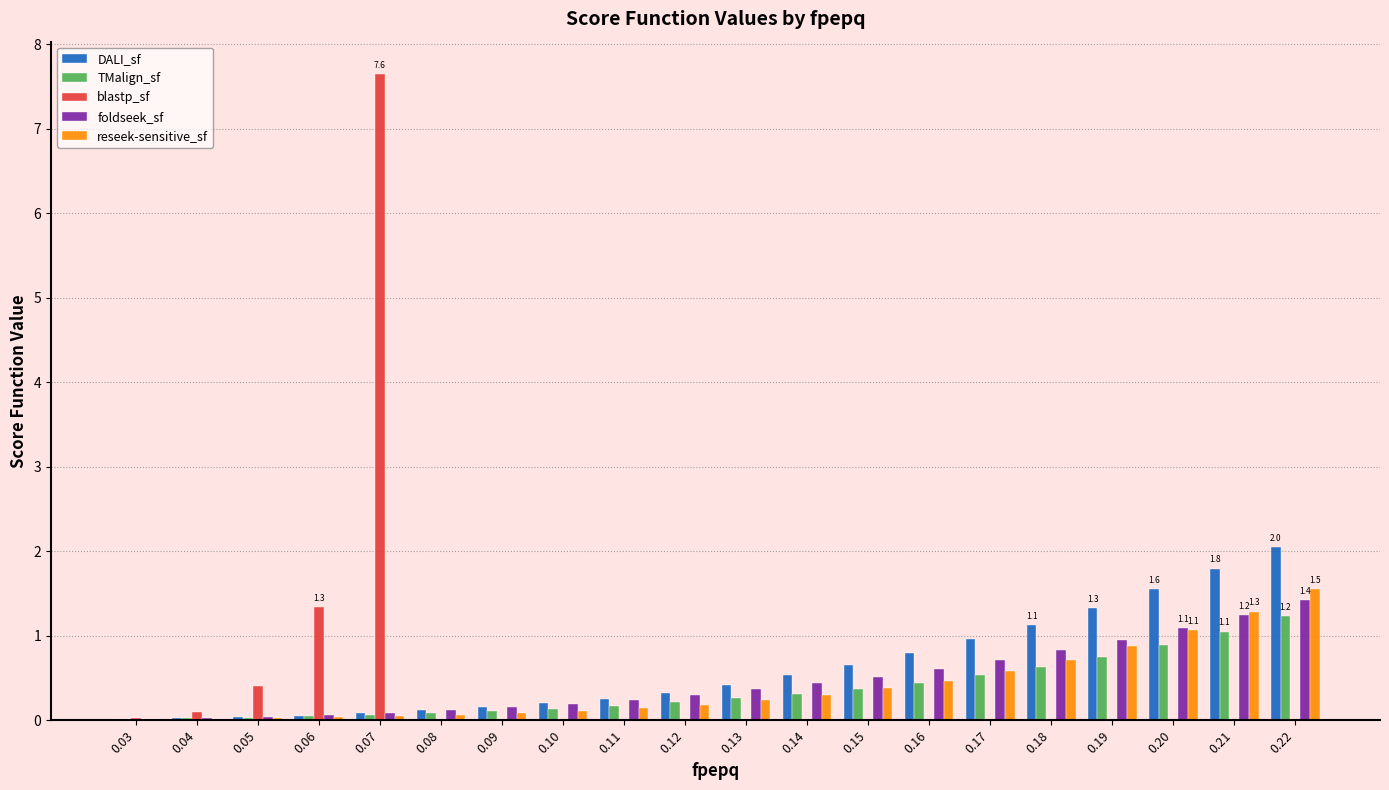

What is the sum of all reseek-sensitive_sf values?

8.2